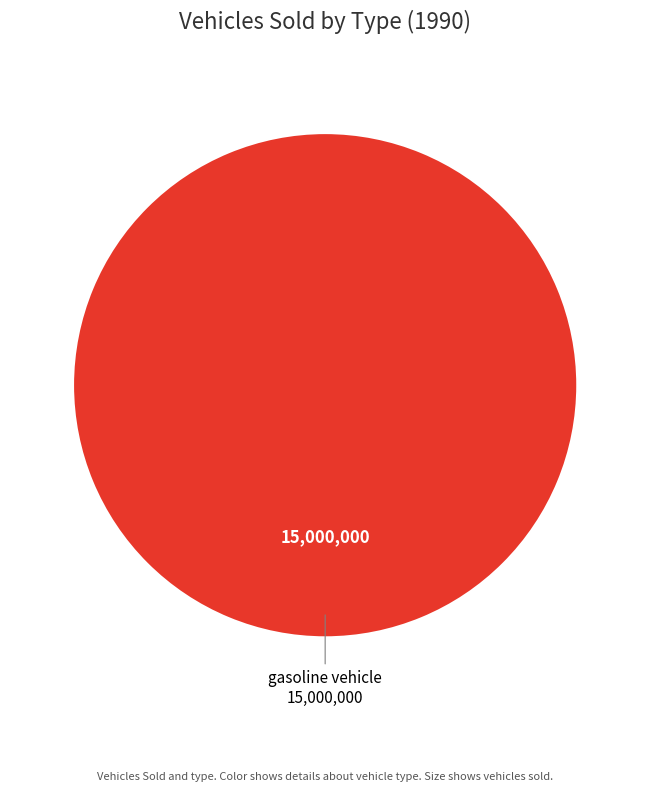

Does any single category account for the majority?

Yes